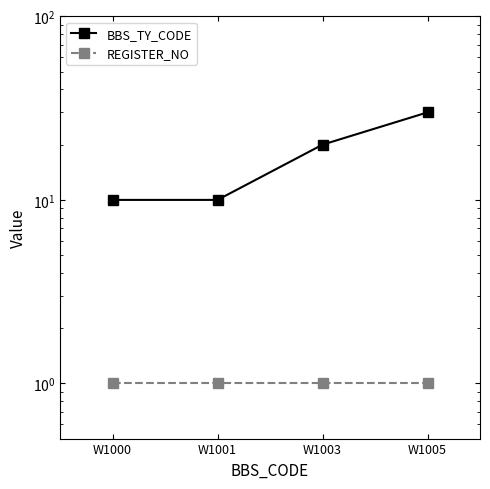

Reading left to right, transcribe all the data shown in this chart.

BBS_TY_CODE: W1000=10	W1001=10	W1003=20	W1005=30
REGISTER_NO: W1000=1	W1001=1	W1003=1	W1005=1